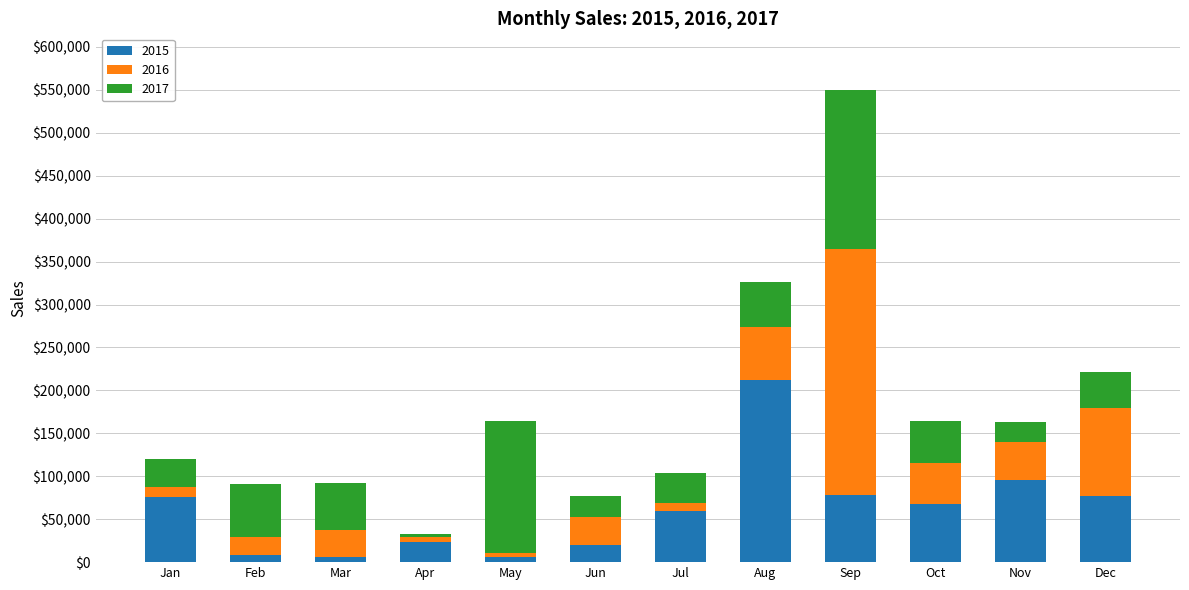

True or false: 2015 has a value of 49325 at Jan.

False